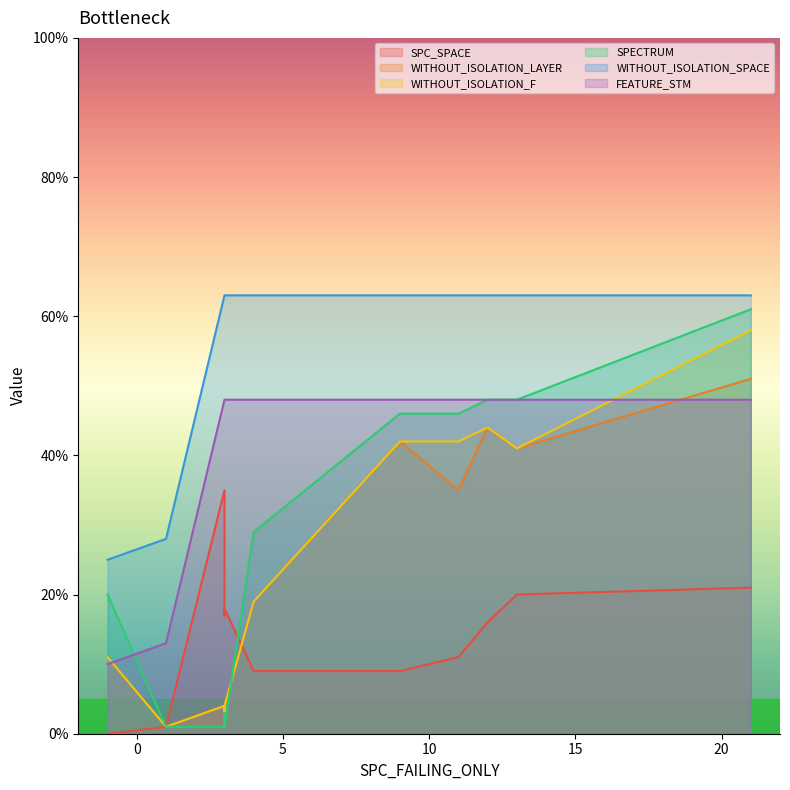

Is the value of SPC_SPACE at 13 greater than the value of WITHOUT_ISOLATION_SPACE at 21?

No